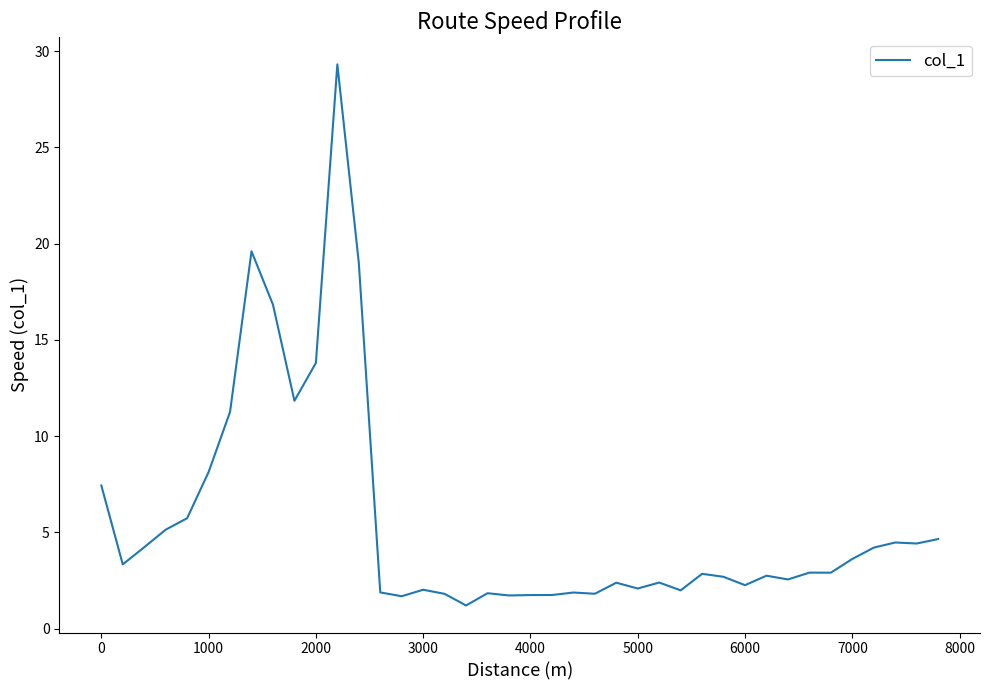

What is the difference between the maximum and minimum values?

28.1